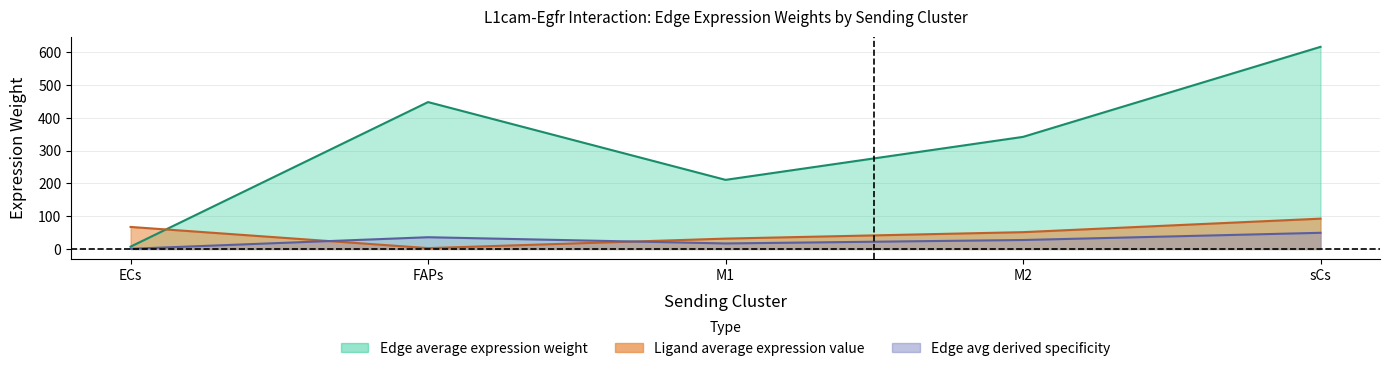

What is the minimum value shown in the chart?

0.6